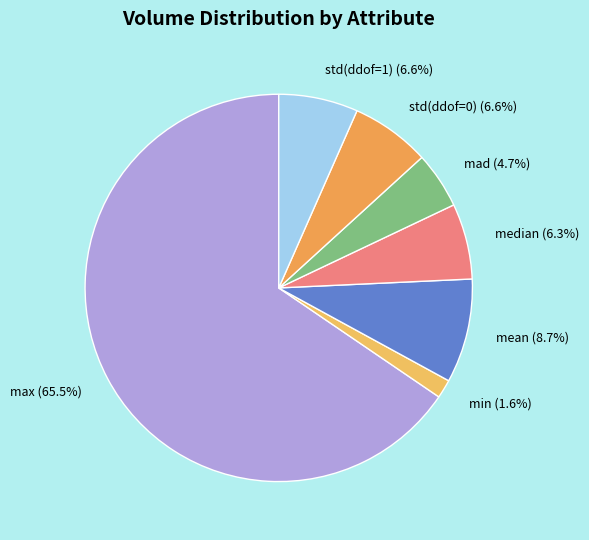

To the nearest percent, what is the combined percentage of mad and min?

6%